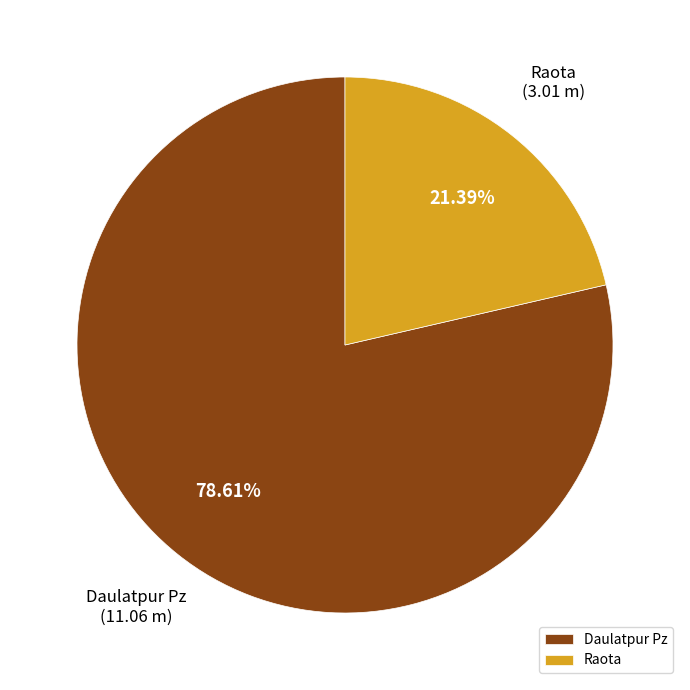

True or false: Daulatpur Pz accounts for 79% of the total.

True